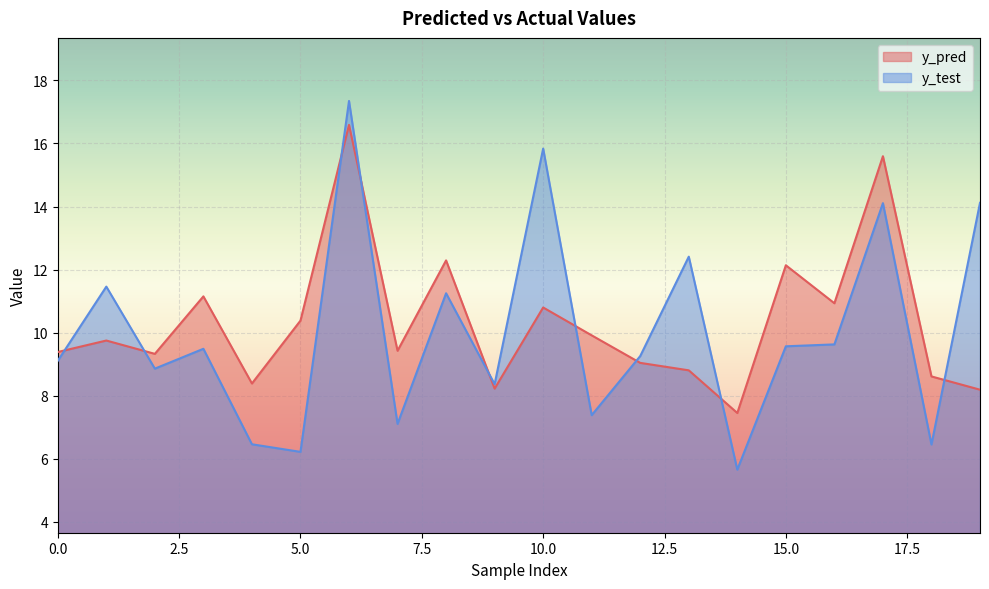

What are all the series names shown in the legend?

y_pred, y_test